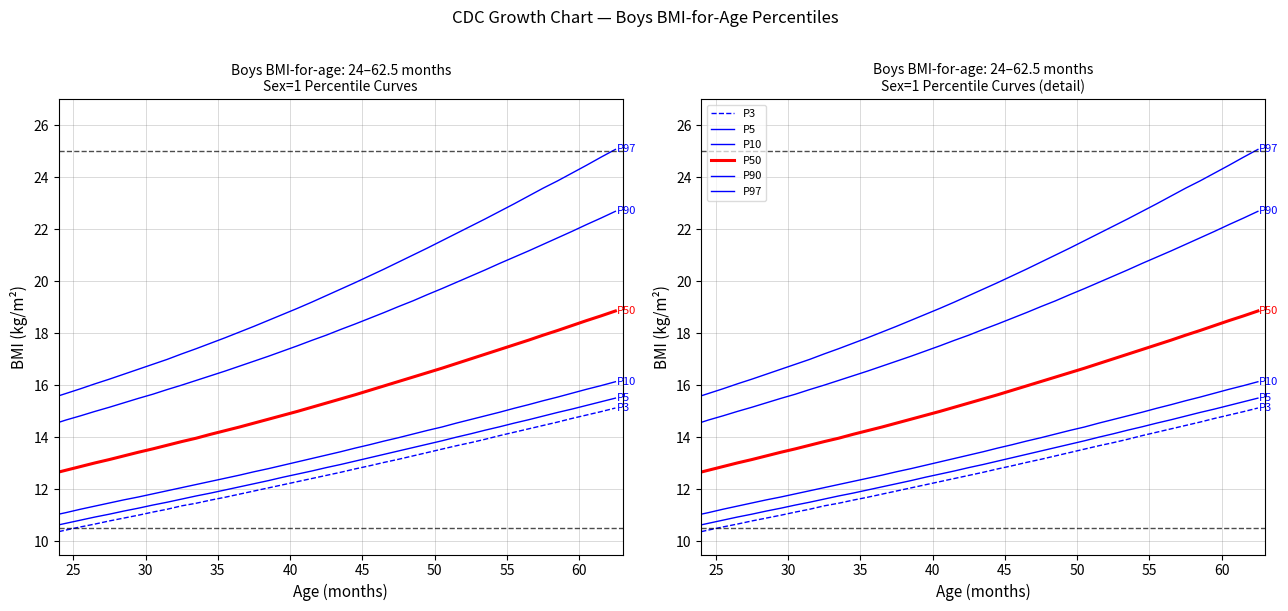

Is it true that P90 equals 20.1 at 20?

False